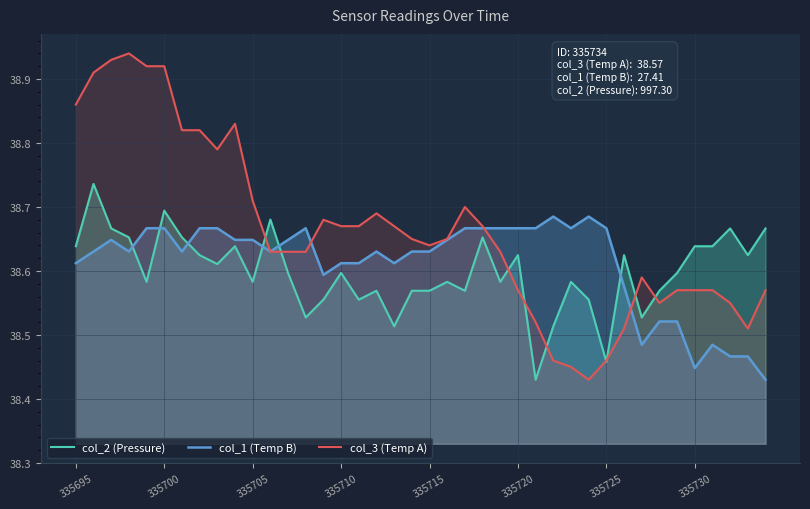

The col_2 (Pressure) series shows 38.7 at 335700. True or false?

True